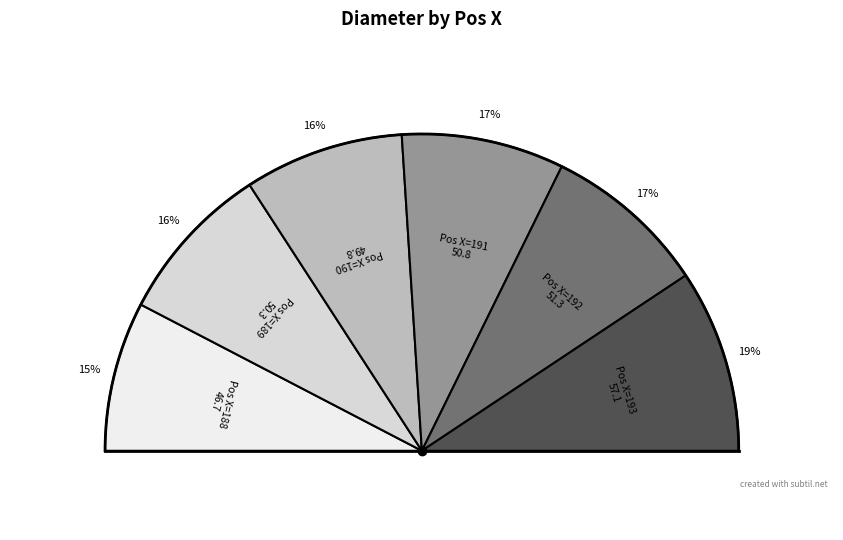

What percentage is the 189 slice, to the nearest percent?

16%